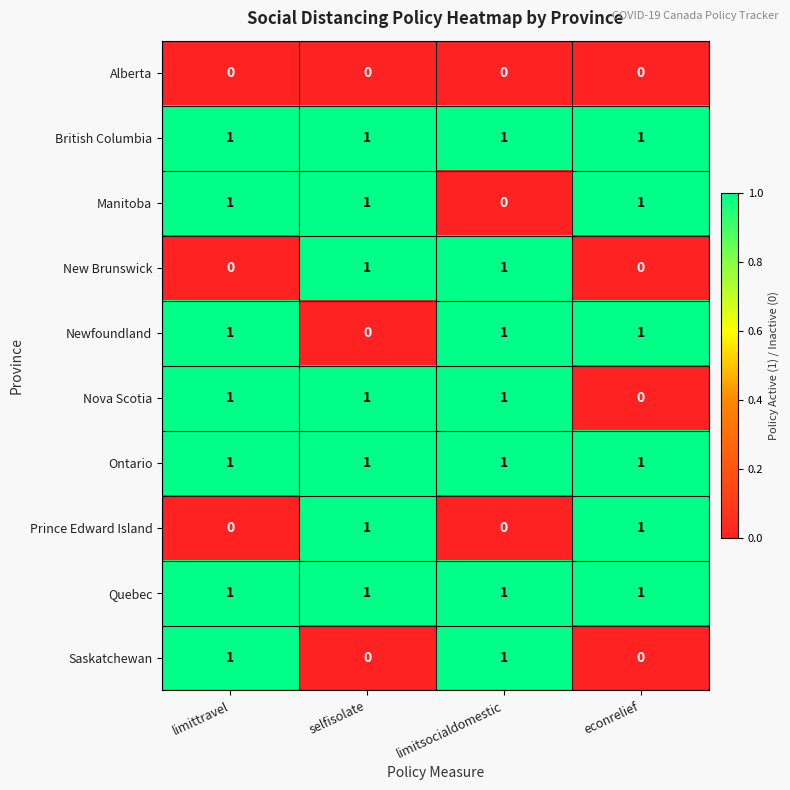

True or false: Quebec has a value of 1 at limitsocialdomestic.

True